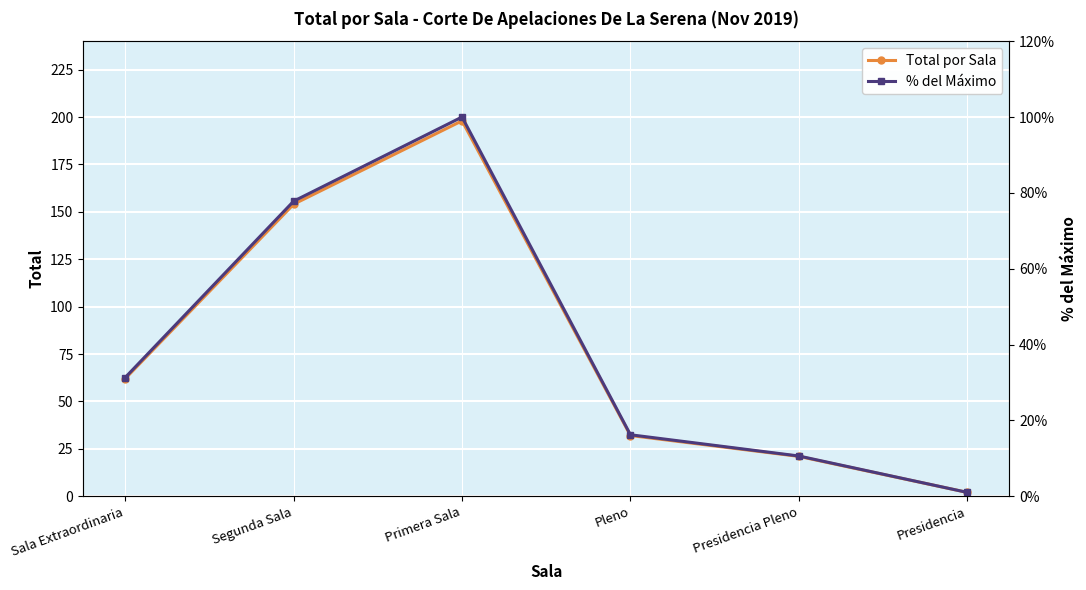

At how many categories does at least one series exceed 189?

1